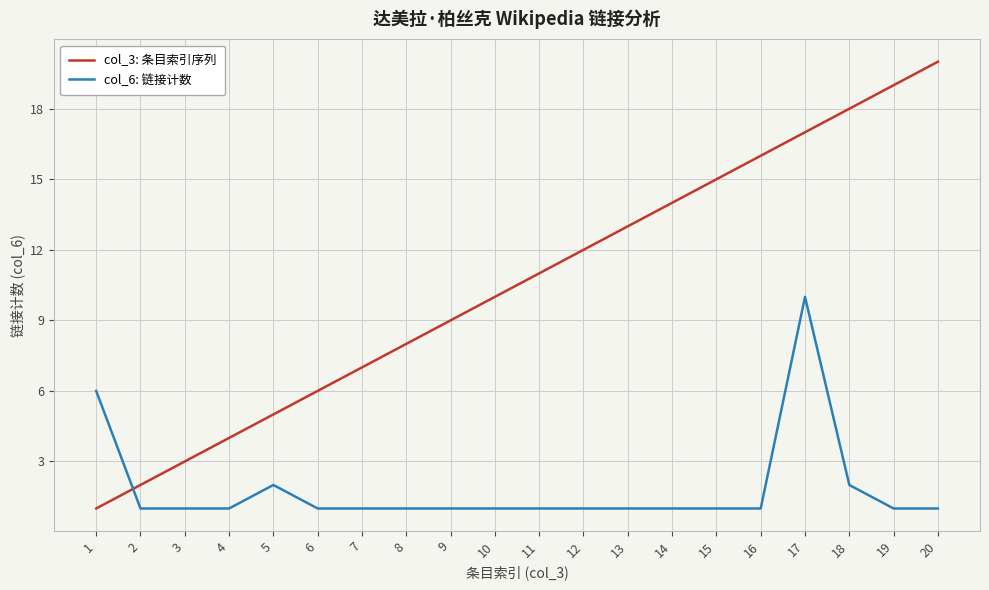

How many lines are shown in the chart?

2